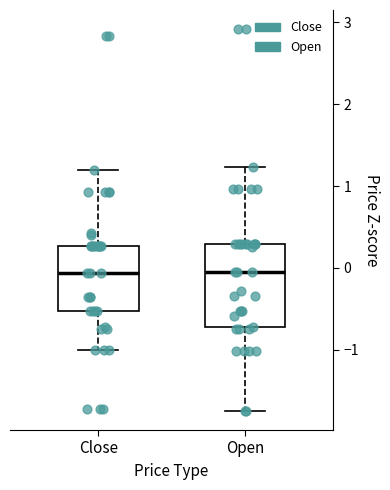

Reading left to right, transcribe this box plot: for each box, give where its median line is, the range the box spans, and where its two whiskers end, as read against the y-axis. The values are not printed on the chart, so give them approximately, as read against the axis.

Close: median -0.1, box -0.5 to 0.3, whiskers -1.0 to 1.2
Open: median 0.0, box -0.7 to 0.3, whiskers -1.7 to 1.2